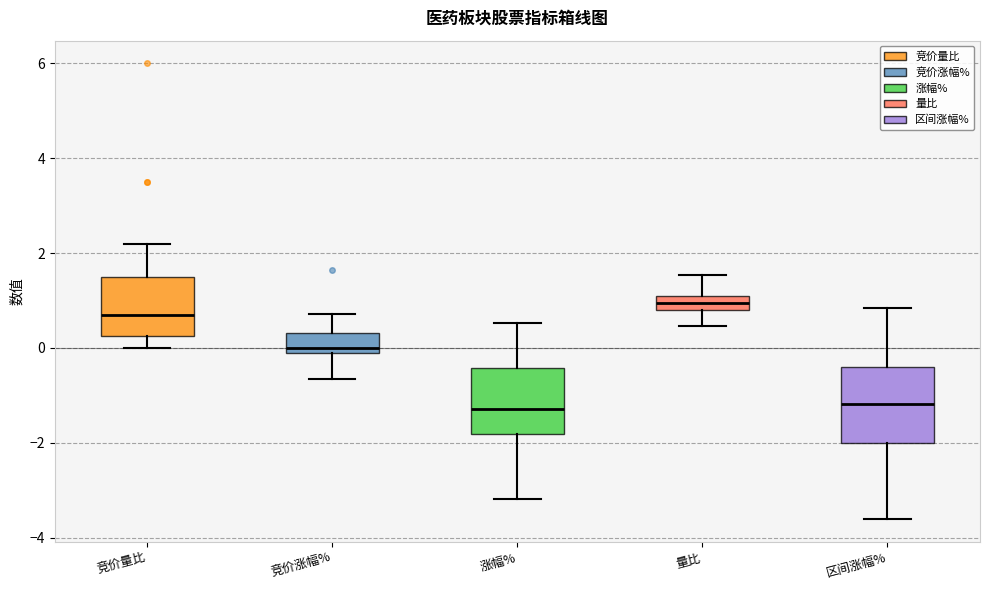

Comparing the boxes themselves (not the whiskers), which one is the tallest?

区间涨幅%